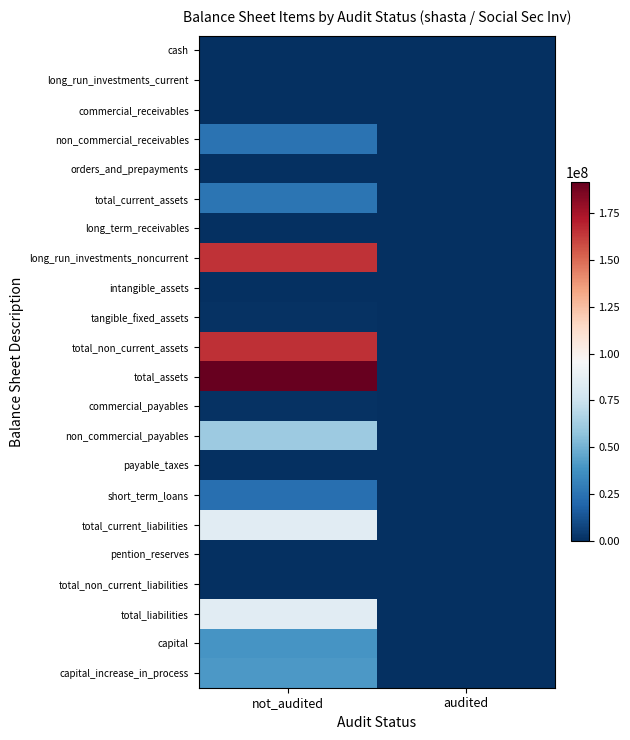

Which series has the widest spread of values?

total_assets